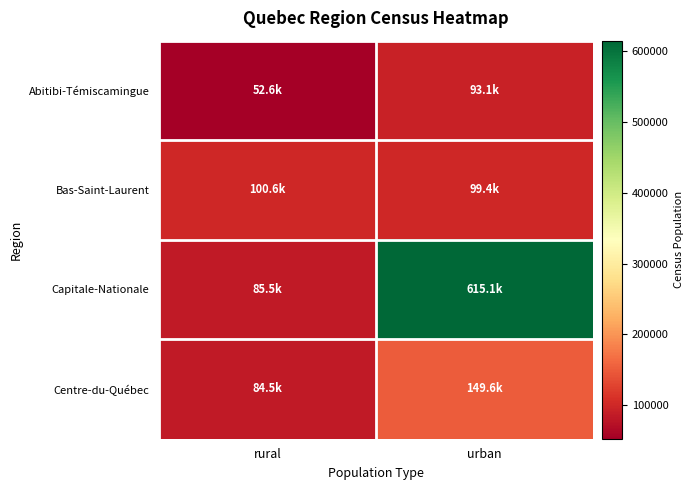

Reading right to left, list all the values displayed in this chart.

Abitibi-Témiscamingue: urban=93095.9	rural=52594.1
Bas-Saint-Laurent: urban=99388.6	rural=100588.4
Capitale-Nationale: urban=615140.8	rural=85475.2
Centre-du-Québec: urban=149630.2	rural=84532.8